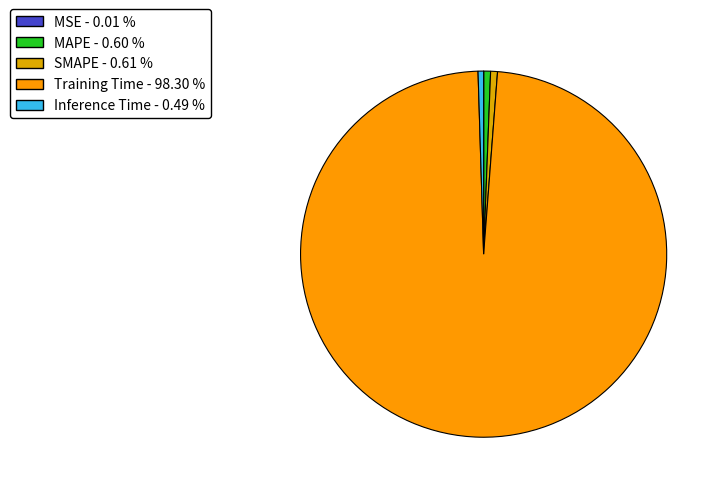

Count the number of slices in the pie.

5